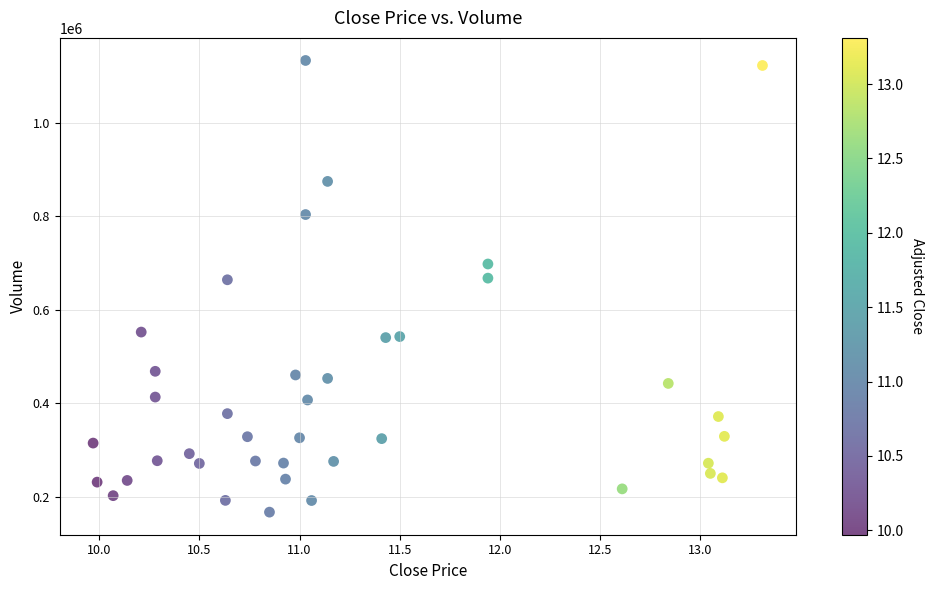

What is the range of Y values (max minus min)?

964700